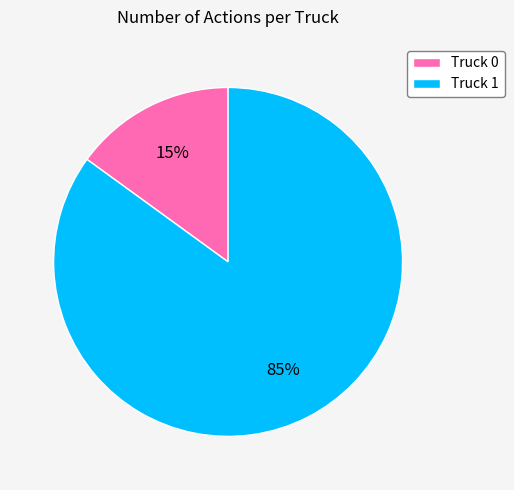

To the nearest percent, what percentage of the pie is Truck 1?

85%